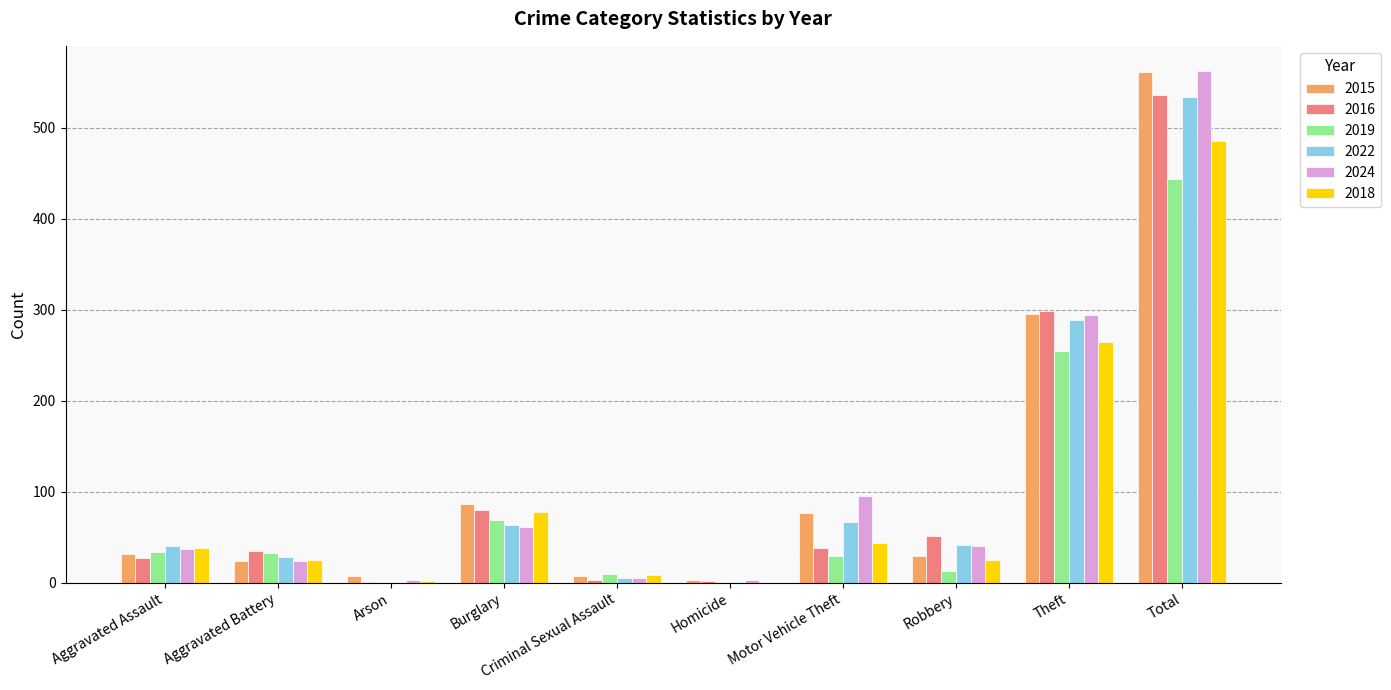

What is the sum of the 2022 values at Aggravated Assault and Motor Vehicle Theft?

107